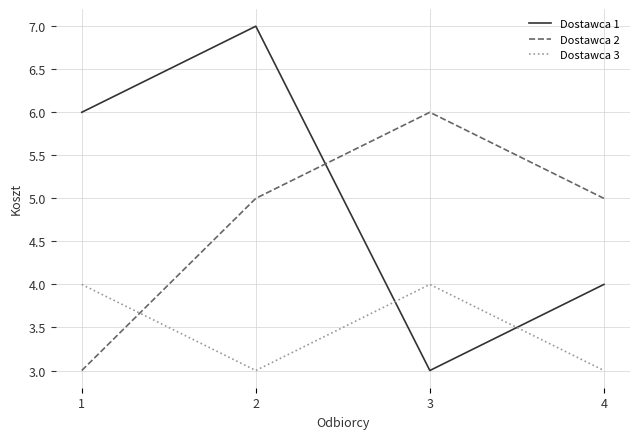

Reading left to right, extract all data points from this chart.

Dostawca 1: 6	7	3	4
Dostawca 2: 3	5	6	5
Dostawca 3: 4	3	4	3